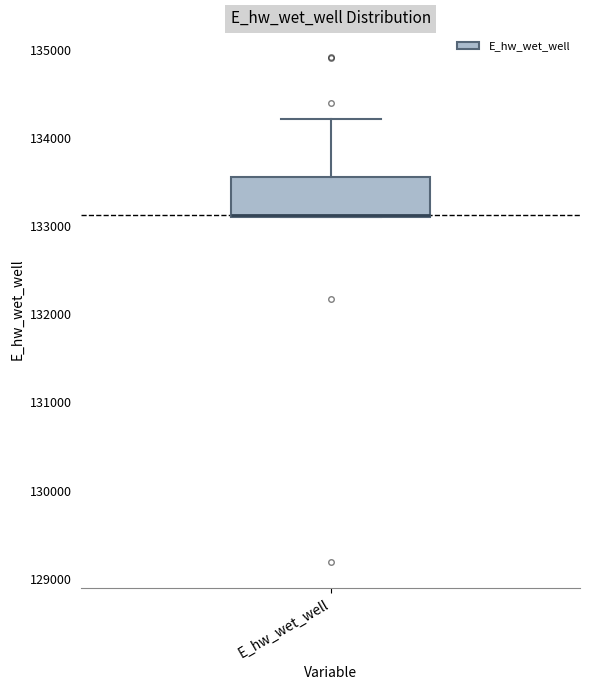

Where does the upper whisker of the box for E_hw_wet_well end on the y-axis? The values are not printed on the chart, so give them approximately, as read against the axis.

134200